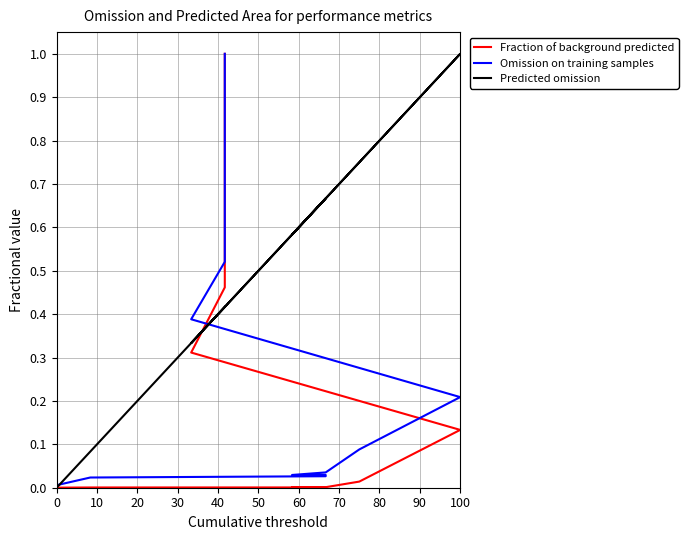

How many values in Omission on training samples are above zero?

19